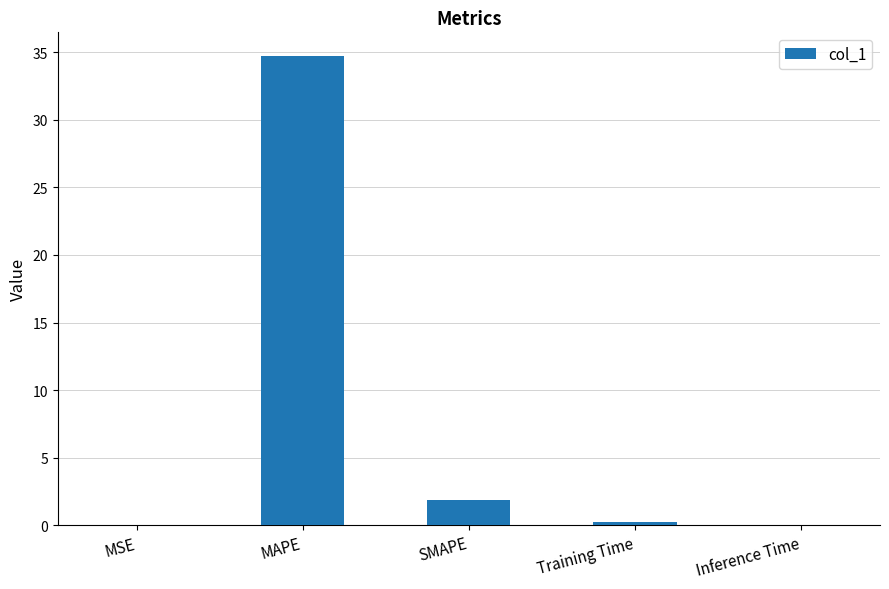

Between Inference Time and SMAPE, which is larger?

SMAPE